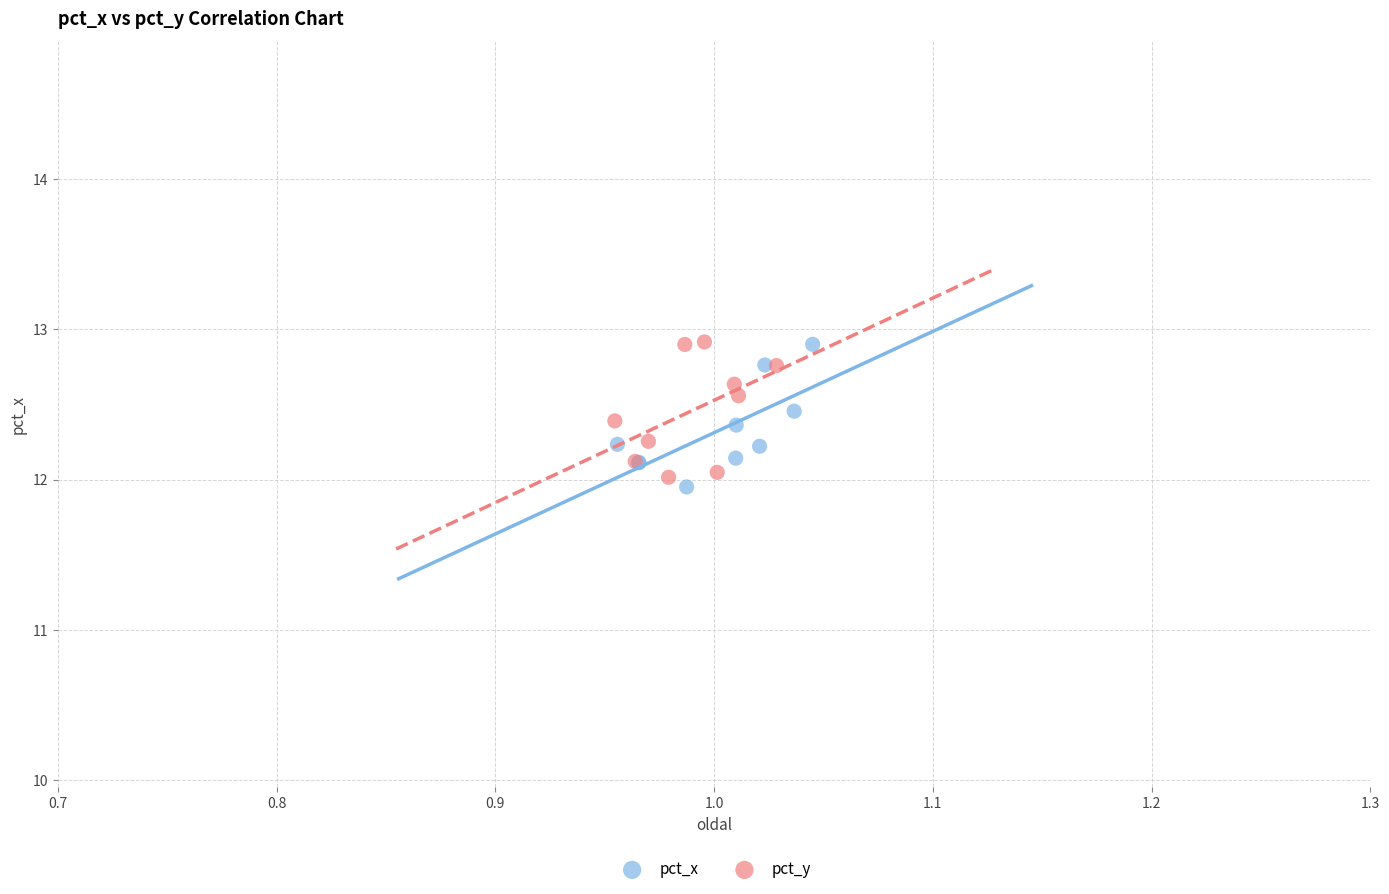

What are all the series names shown in the legend?

pct_x, pct_y